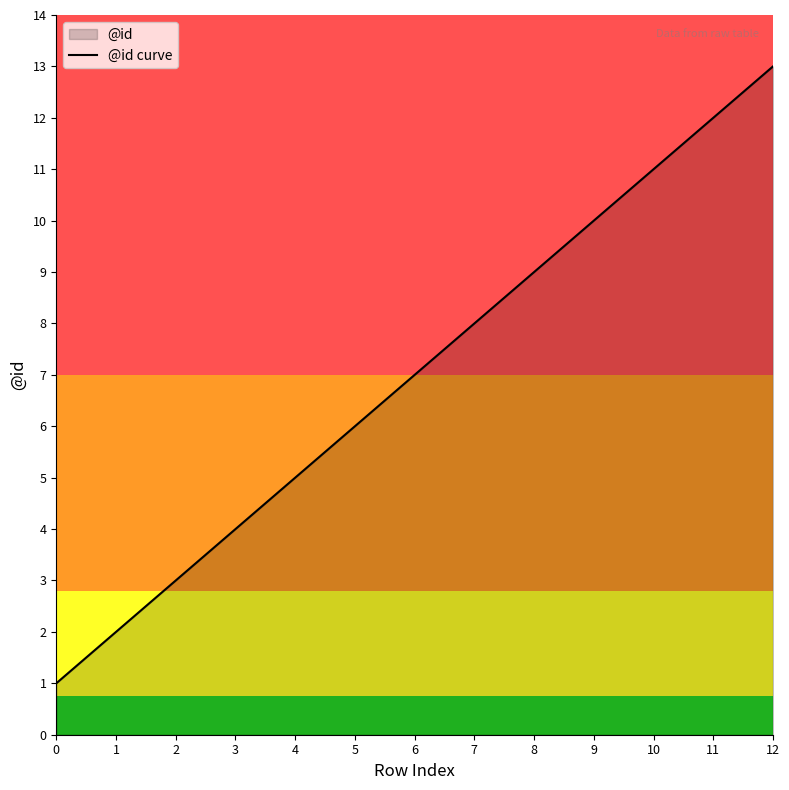

Is it true that the value at 11 is 19?

False